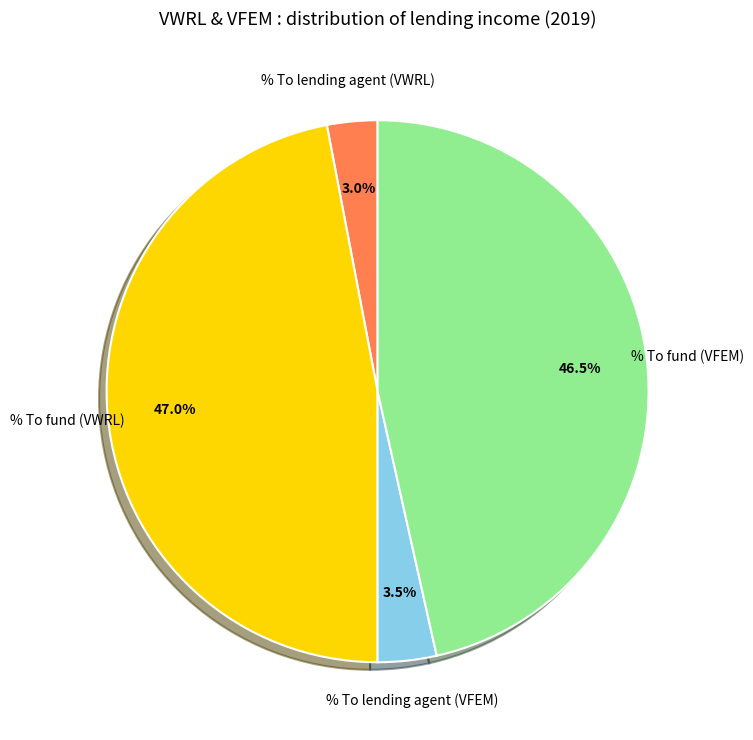

Count the number of slices in the pie.

4